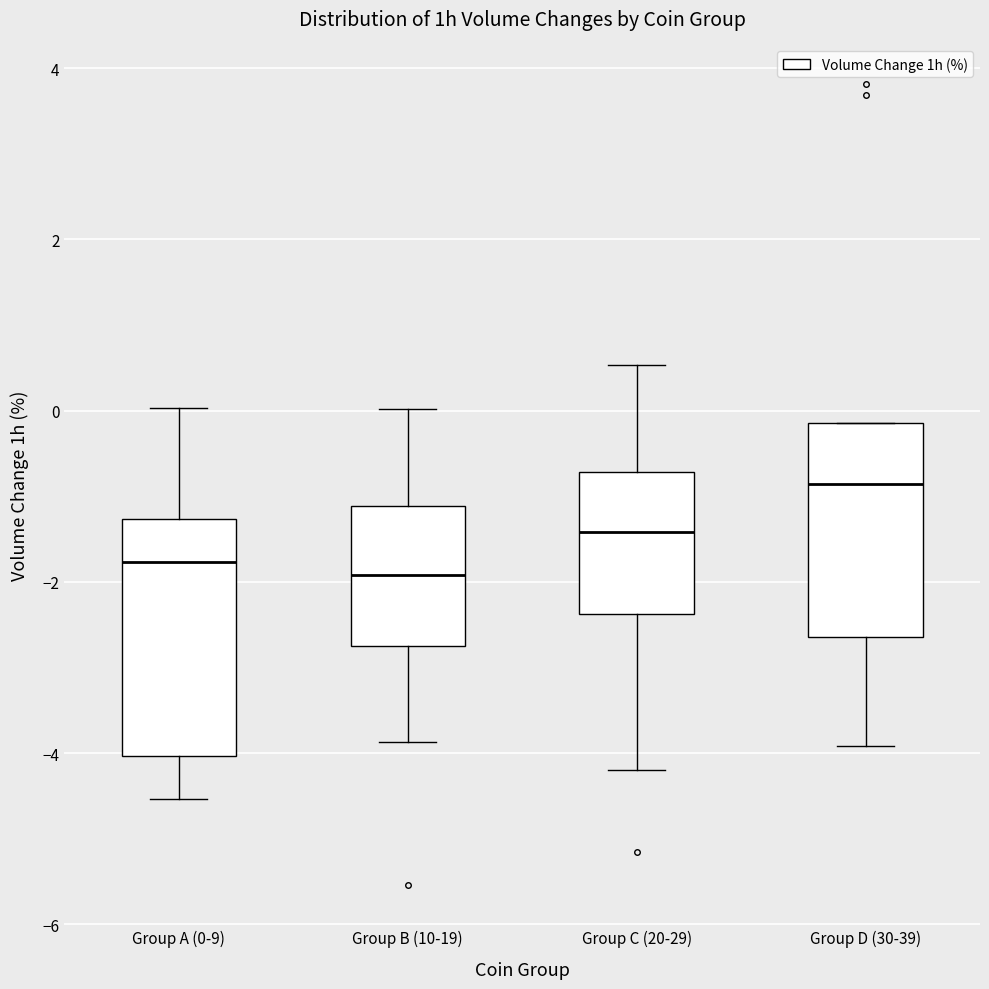

Where does the upper whisker of the box for Group C (20-29) end on the y-axis? The values are not printed on the chart, so give them approximately, as read against the axis.

0.6